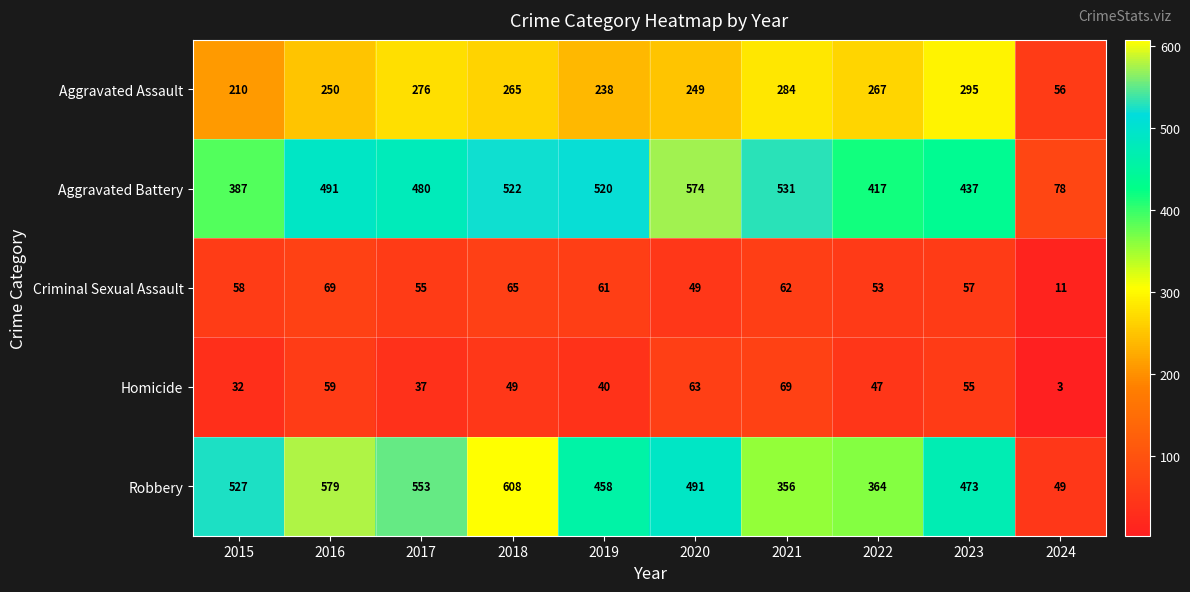

Where is Aggravated Assault nearest to the value 175?

2015